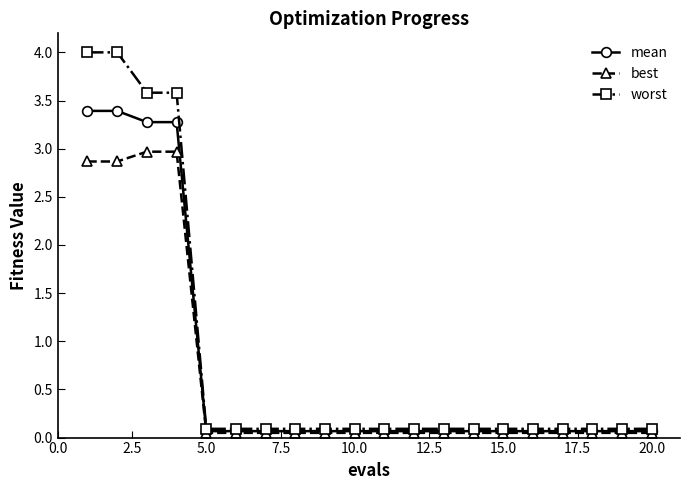

Count the number of data series in this chart.

3